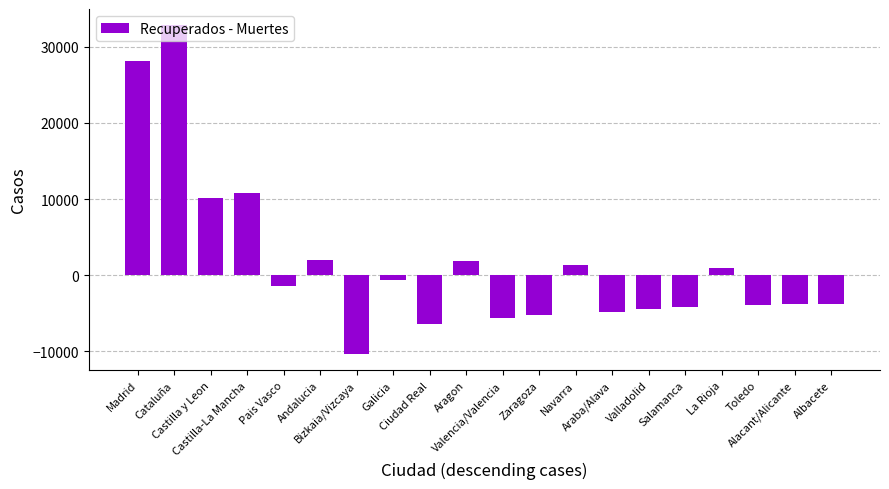

What is the sum of the values at Valencia/Valencia and Araba/Alava?

-10477